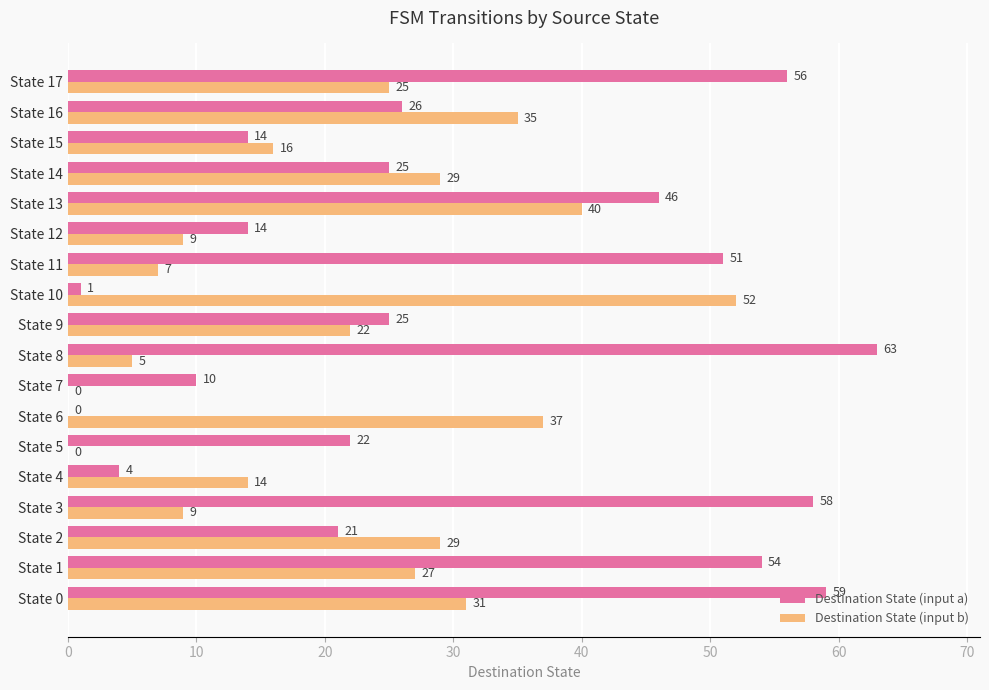

What are all the series names shown in the legend?

Destination State (input a), Destination State (input b)